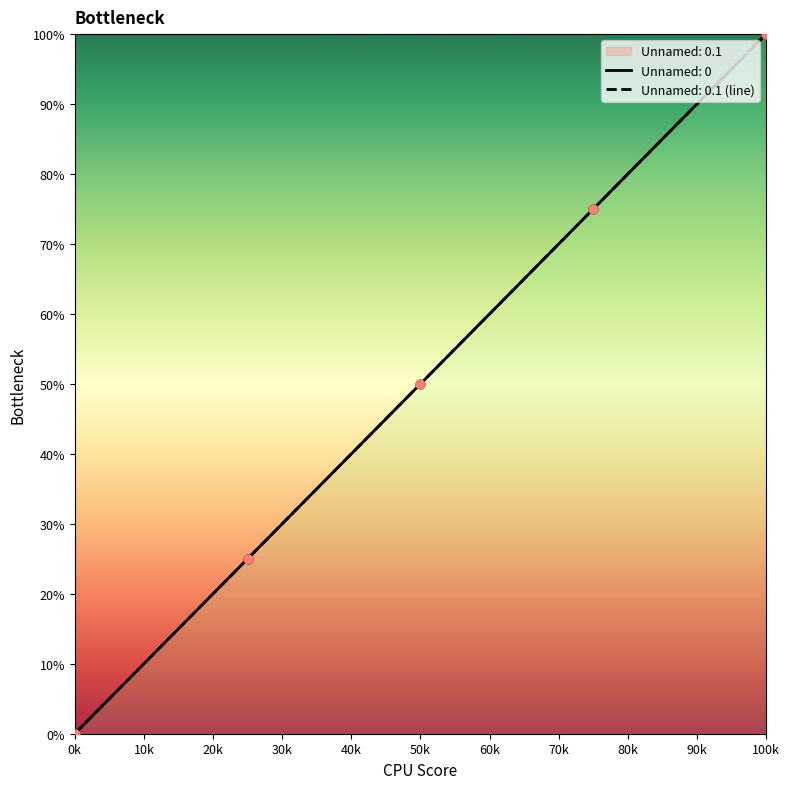

Which series reaches the minimum Y coordinate?

Unnamed: 0